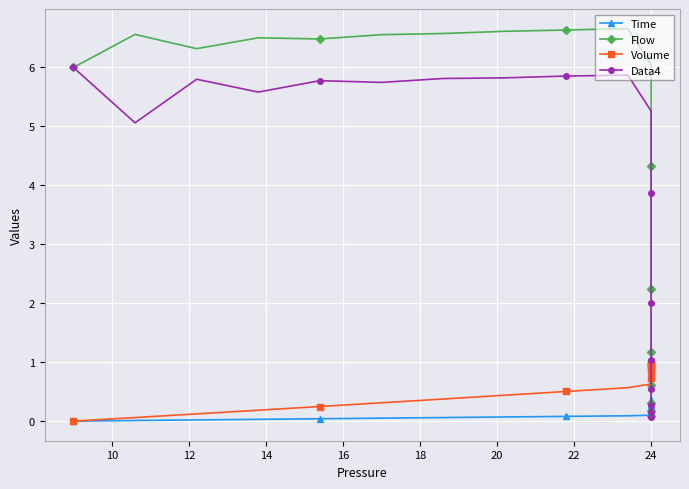

Reading left to right, list all the values displayed in this chart.

Time: 0.0	0.0	0.0	0.0	0.0	0.1	0.1	0.1	0.1	0.1	0.1	0.1	0.1	0.1	0.1	0.1	0.2	0.2	0.2	0.2	0.2	0.2	0.2	0.2	0.2	0.2	0.3	0.3	0.3	0.3	0.3	0.3	0.3	0.3	0.3	0.3	0.4	0.4	0.4	0.4
Flow: 6.0	6.6	6.3	6.5	6.5	6.6	6.6	6.6	6.6	6.7	6.0	5.1	4.3	3.7	3.1	2.6	2.2	1.9	1.6	1.4	1.2	1.0	0.8	0.7	0.6	0.5	0.4	0.4	0.3	0.3	0.2	0.2	0.2	0.1	0.1	0.1	0.1	0.1	0.1	0.1
Volume: 0.0	0.1	0.1	0.2	0.2	0.3	0.4	0.4	0.5	0.6	0.6	0.7	0.7	0.8	0.8	0.8	0.9	0.9	0.9	0.9	0.9	0.9	0.9	0.9	1.0	1.0	1.0	1.0	1.0	1.0	1.0	1.0	1.0	1.0	1.0	1.0	1.0	1.0	1.0	1.0
Data4: 6.0	5.1	5.8	5.6	5.8	5.7	5.8	5.8	5.9	5.9	5.3	4.5	3.9	3.3	2.8	2.4	2.0	1.7	1.4	1.2	1.0	0.9	0.8	0.6	0.5	0.5	0.4	0.3	0.3	0.2	0.2	0.2	0.1	0.1	0.1	0.1	0.1	0.1	0.1	0.0